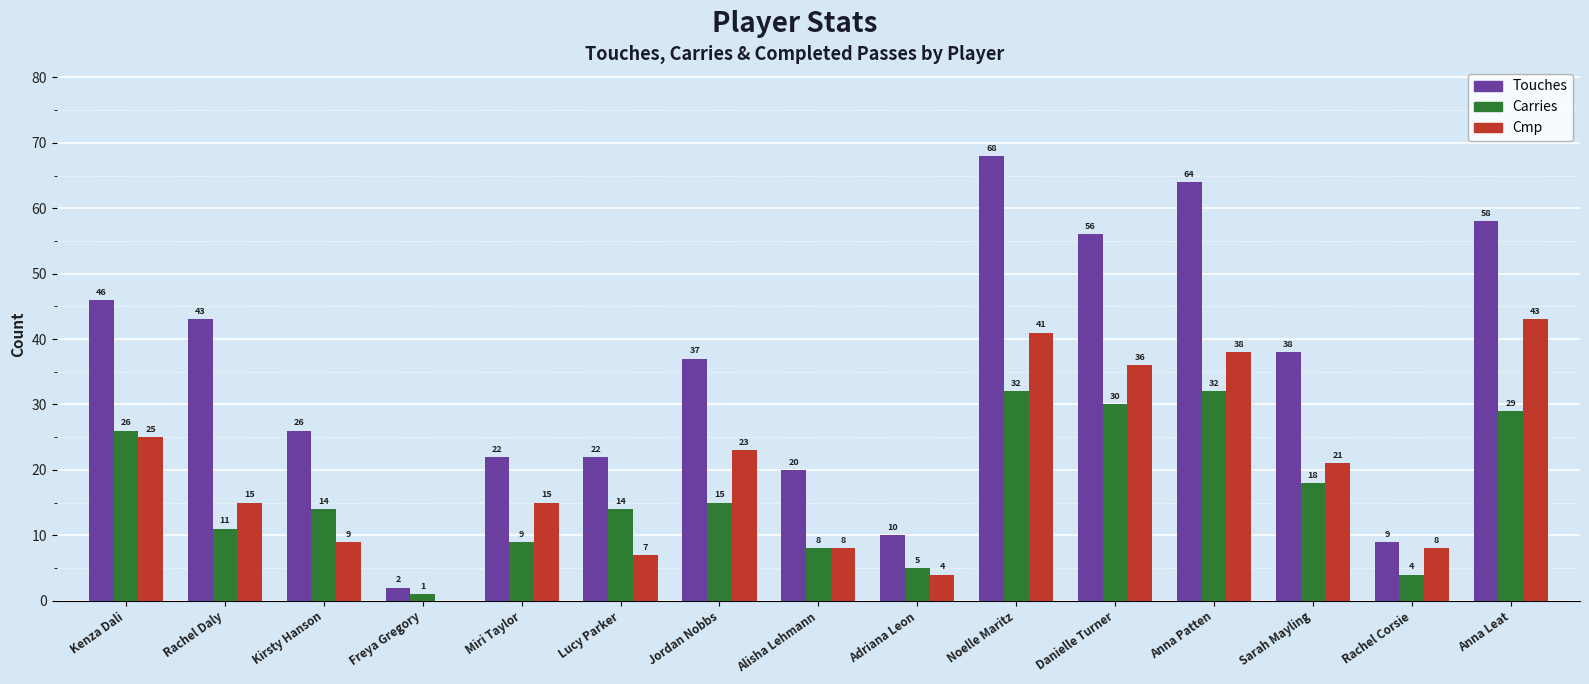

How many distinct data groups are displayed?

3